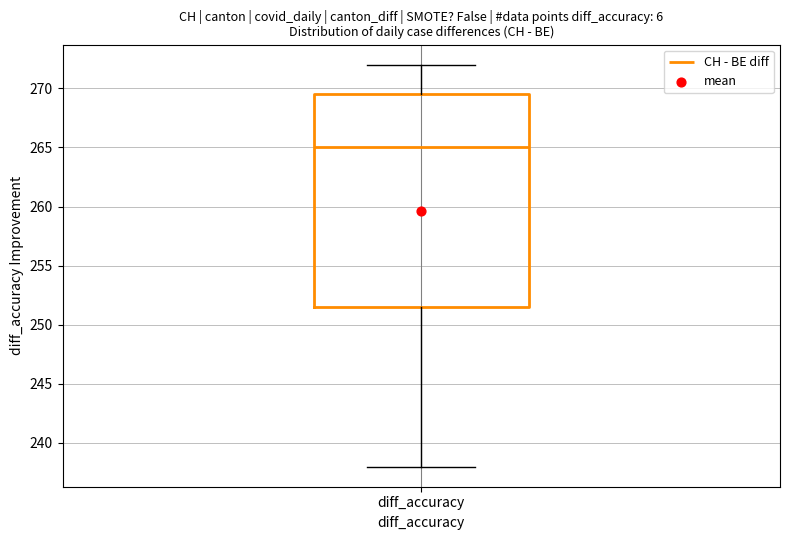

Read this box plot against the y-axis: the position of the median line, the range covered by the box, and the ends of both whiskers. The values are not printed on the chart, so give them approximately, as read against the axis.

median 265.0, box 251.5 to 269.5, whiskers 238.0 to 272.0